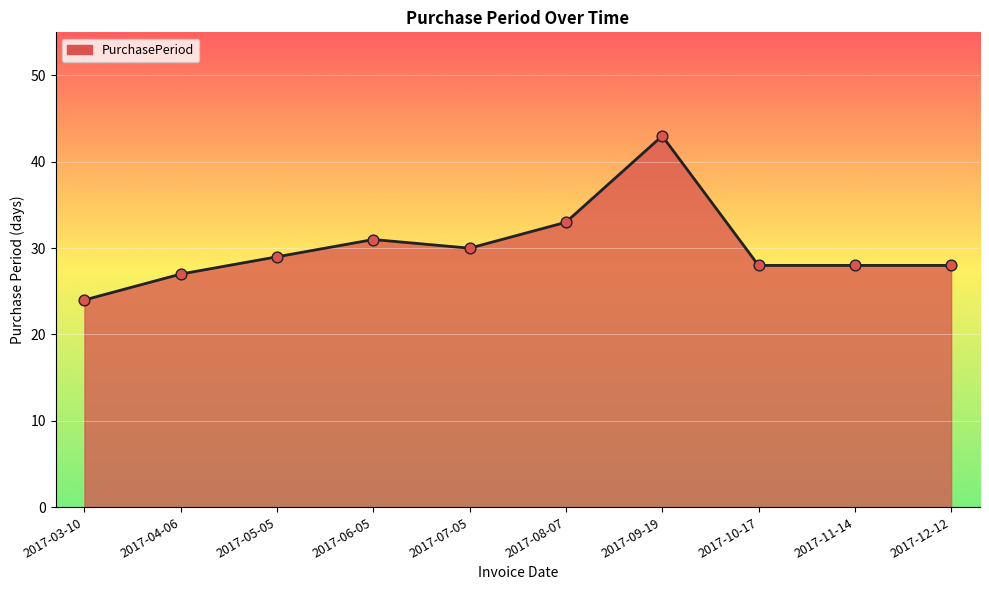

Which has a higher value, 2017-11-14 or 2017-05-05?

2017-05-05